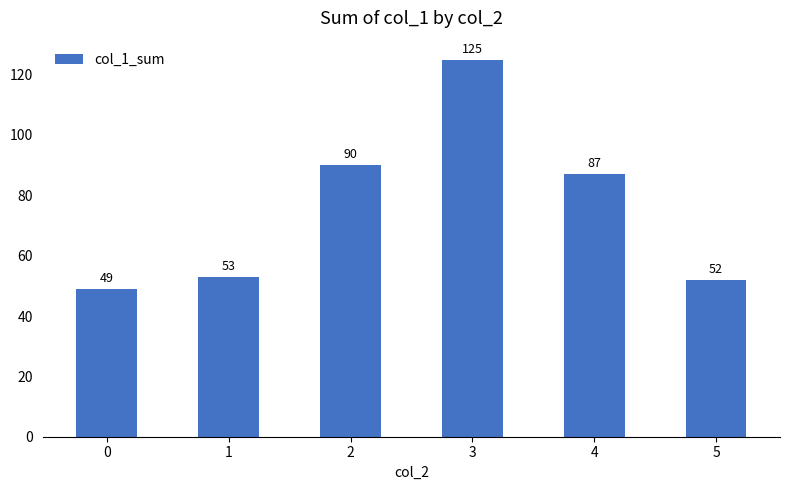

How many series are shown in this chart?

1